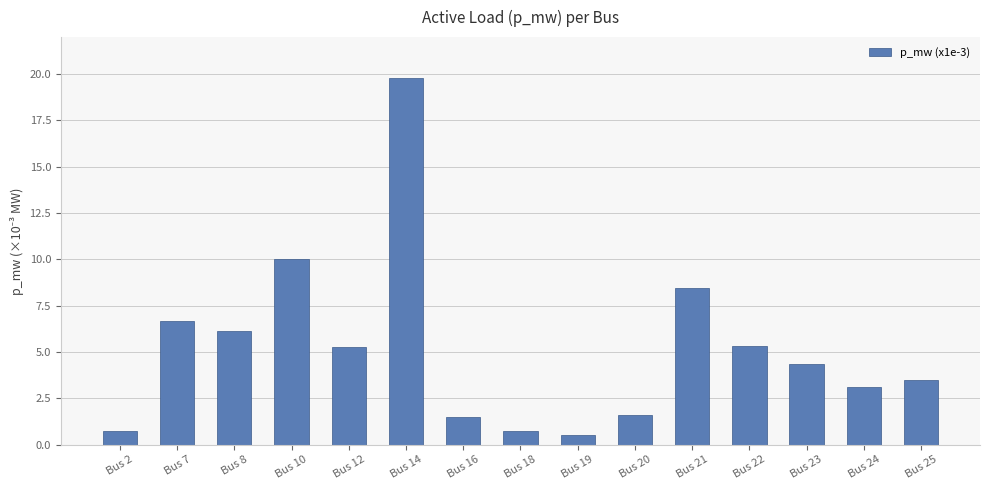

What is the value of the 11th bar from the left?

8.4